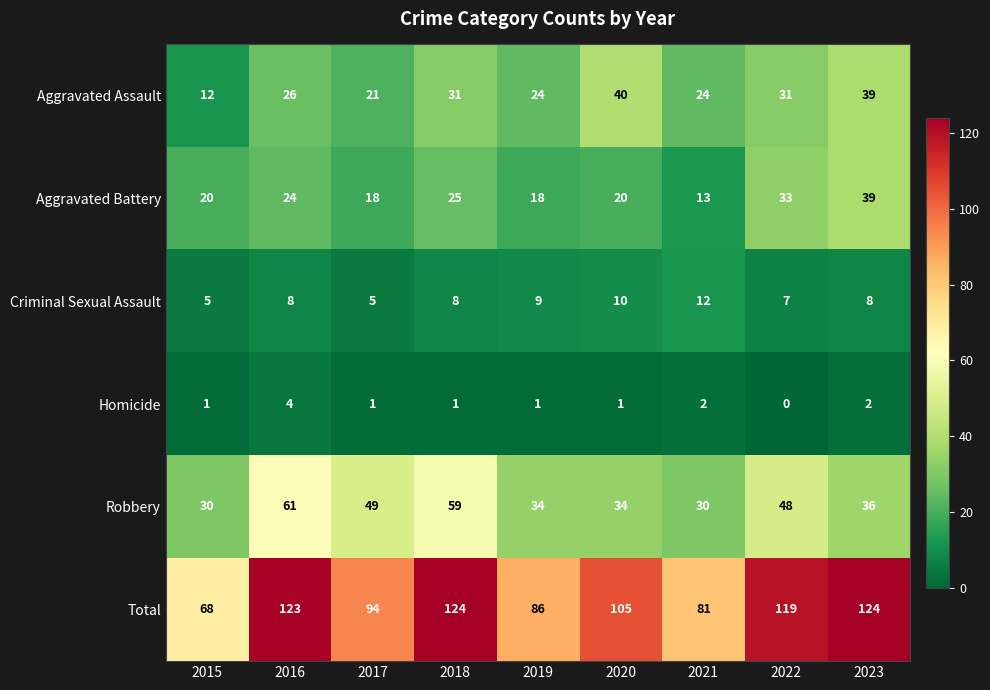

Read the Aggravated Battery value at 2022, to the nearest 5.

35